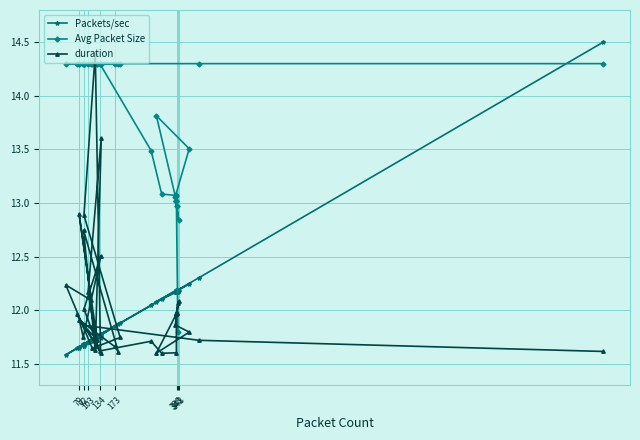

At which label is Avg Packet Size closest to 13?

338